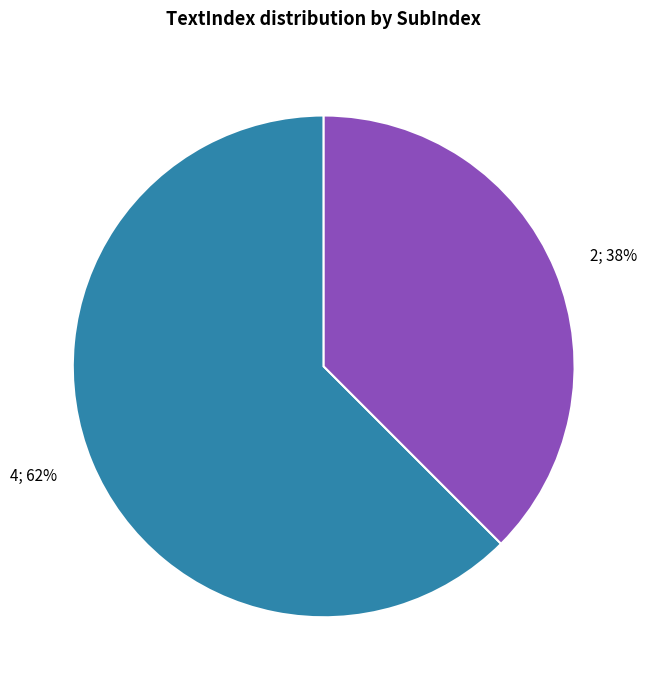

Which slice is the smallest?

2